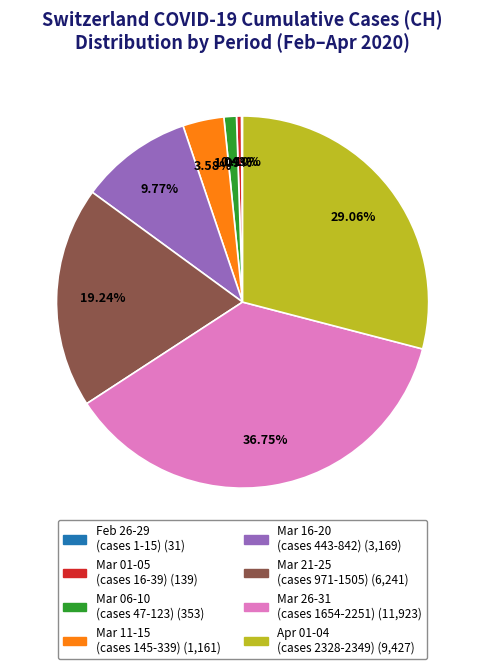

Does any single category account for the majority?

No